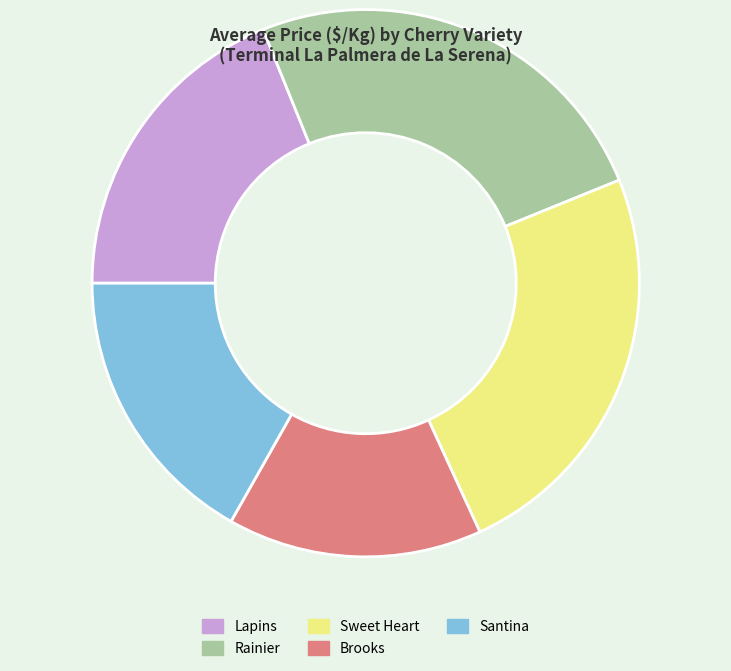

Which slice is the smallest?

Brooks